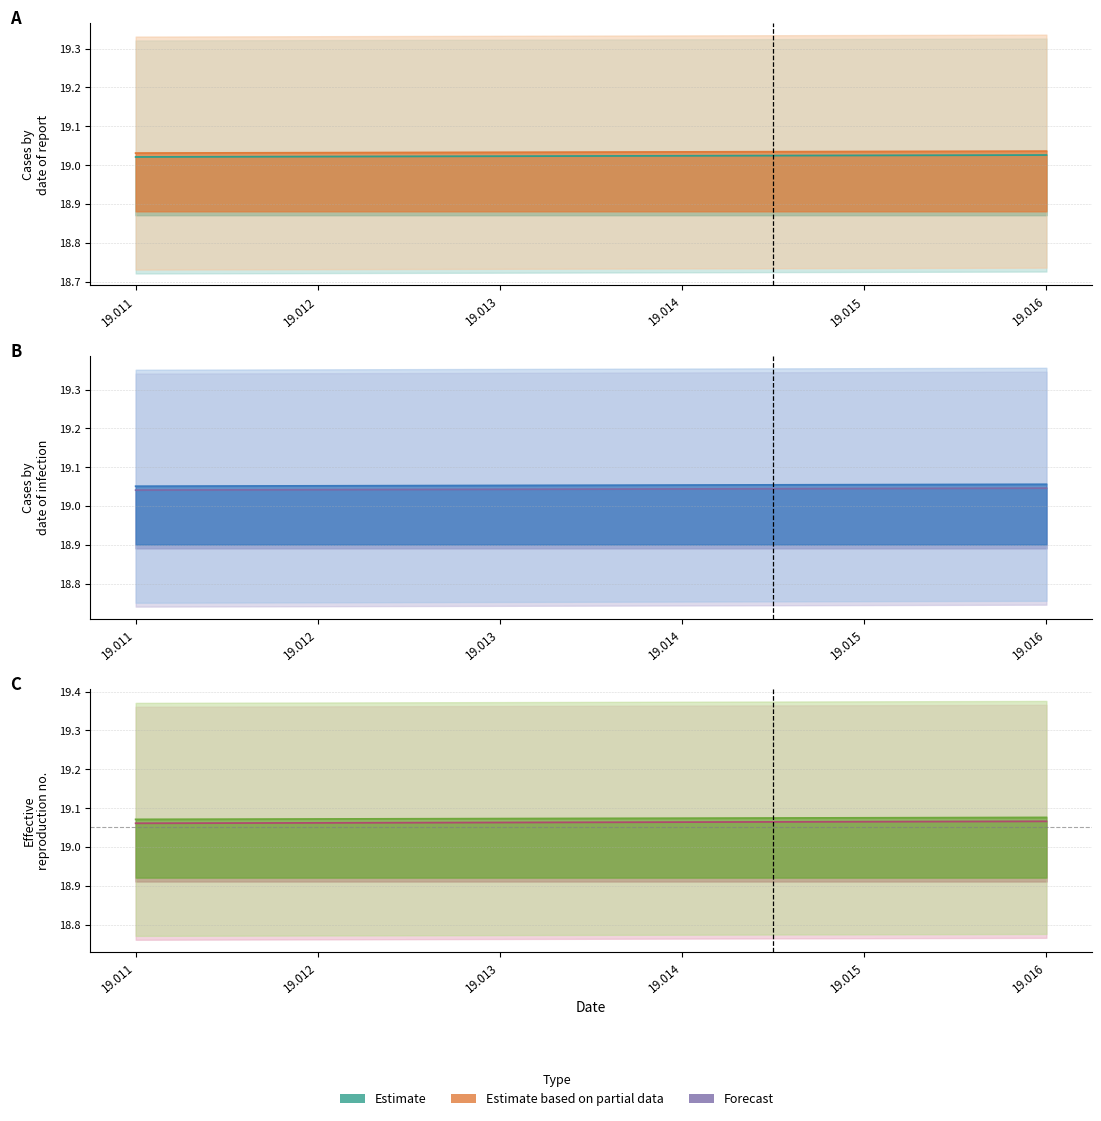

What is the sum of the 19.061 values at 19.014 and 19.012?

38.1